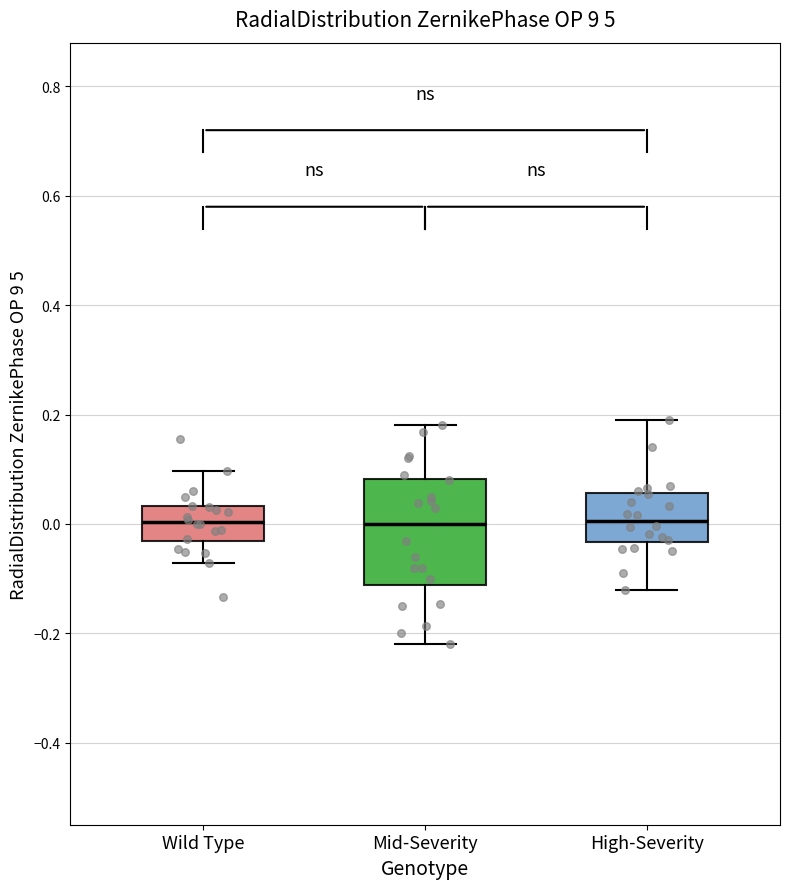

Comparing the boxes themselves (not the whiskers), which one is the tallest?

Mid-Severity